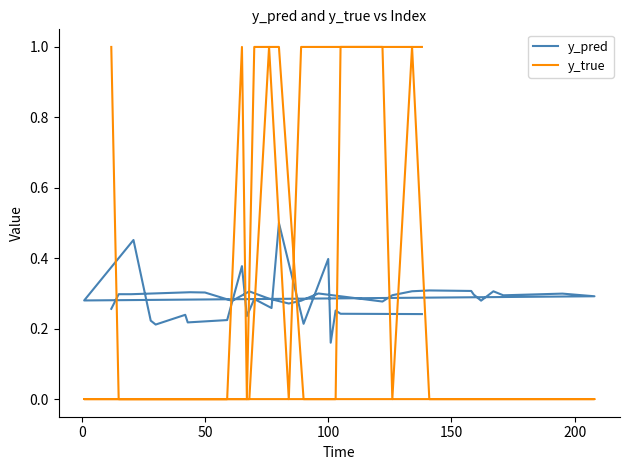

What is the highest value of the y_true series?

1.0